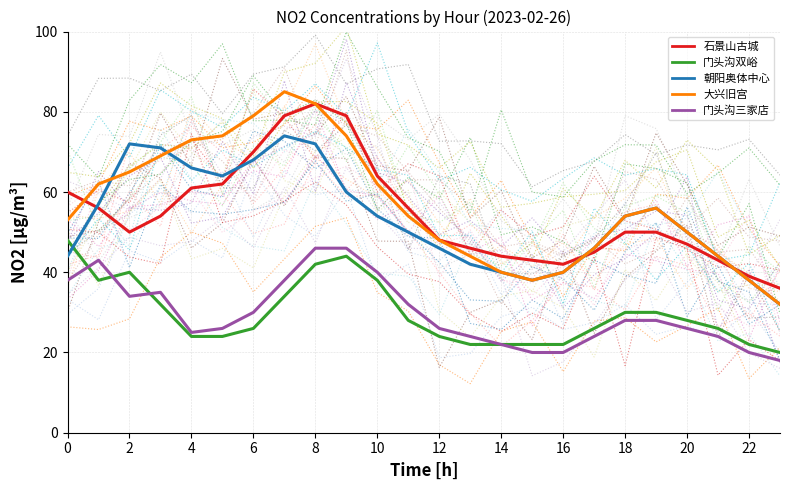

True or false: 大兴旧宫 has a value of 40 at 14.

True